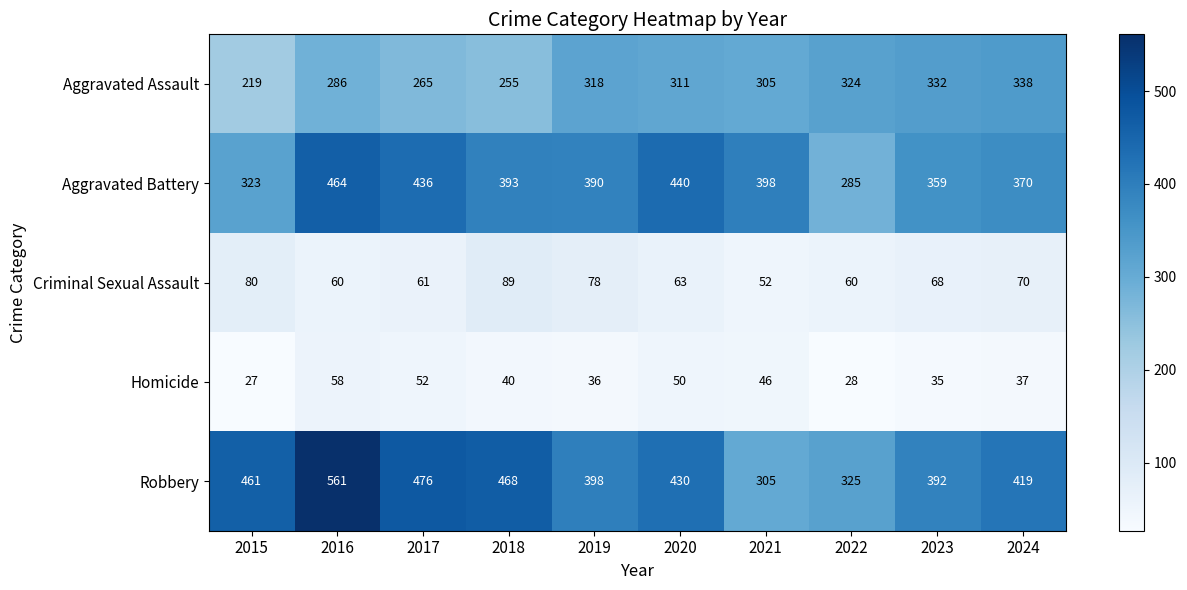

Is it true that Aggravated Battery equals 236 at 2018?

False